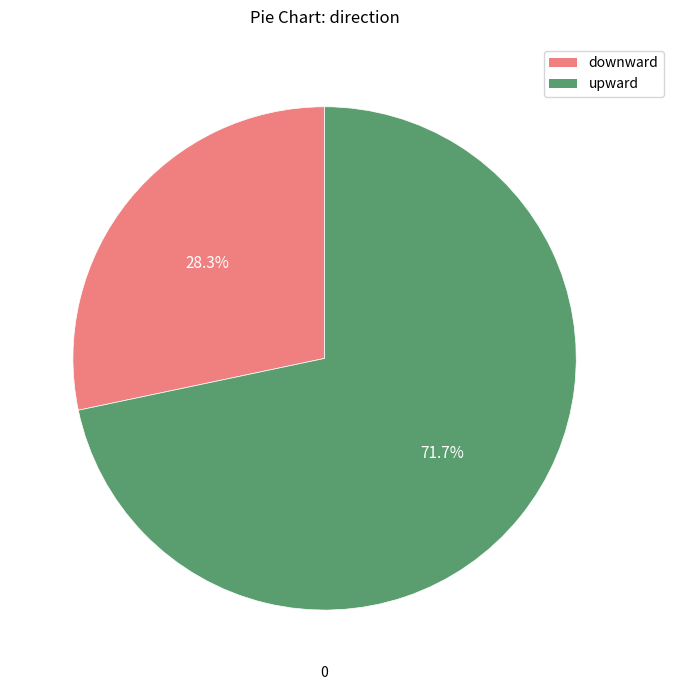

Is there any slice that represents more than half of the pie?

Yes